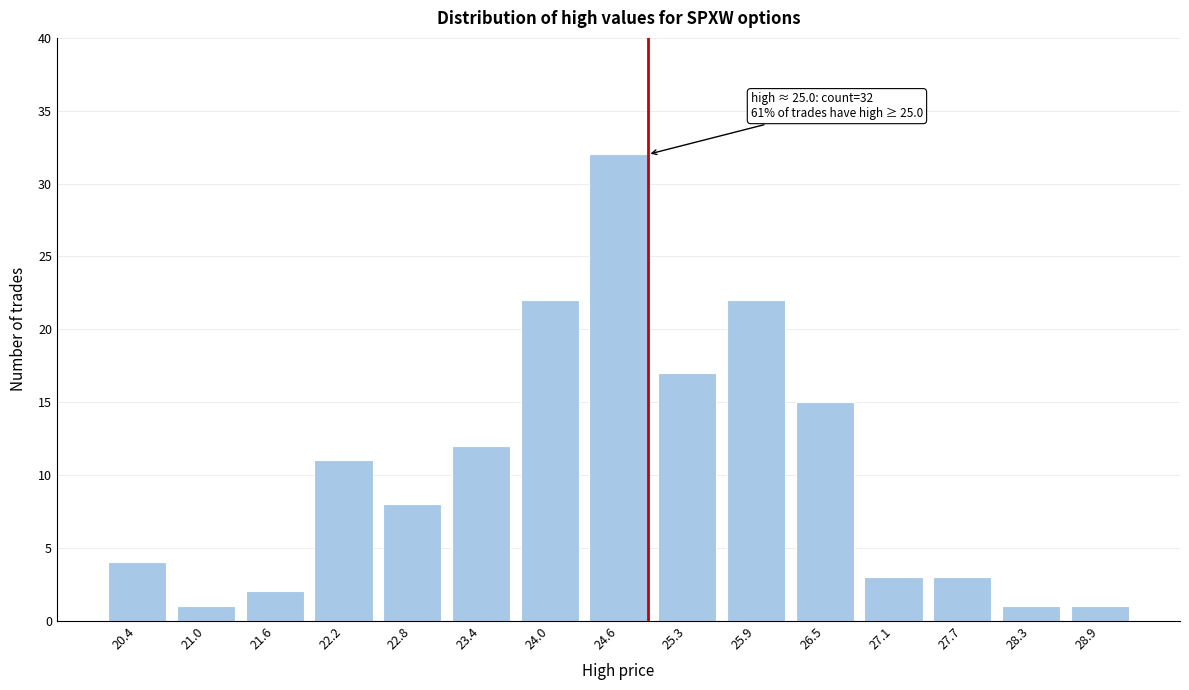

Reading left to right, list all the values displayed in this chart.

20.4=4	21.0=1	21.6=2	22.2=11	22.8=8	23.4=12	24.0=22	24.6=32	25.3=17	25.9=22	26.5=15	27.1=3	27.7=3	28.3=1	28.9=1